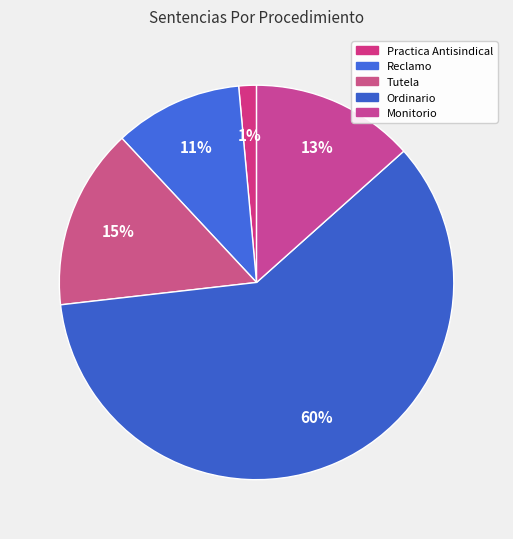

Count the number of slices in the pie.

5